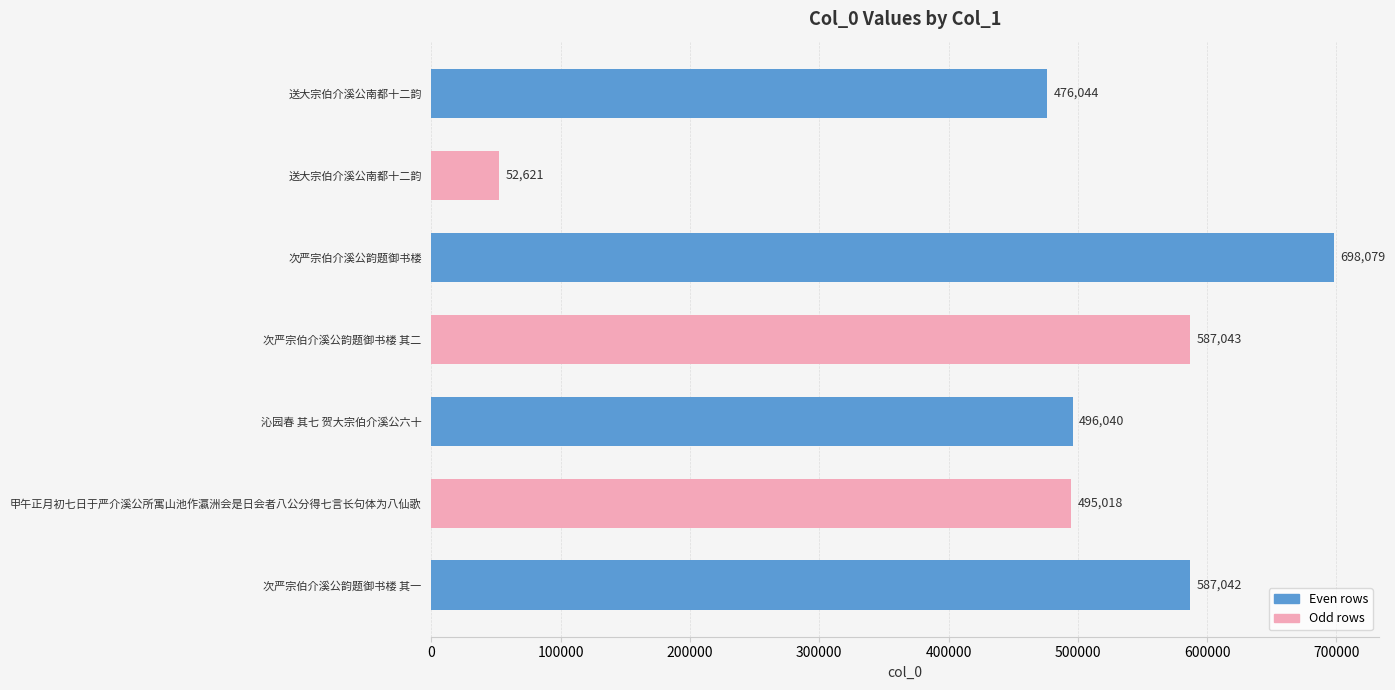

Are the bars grouped side by side (vs. stacked)?

No